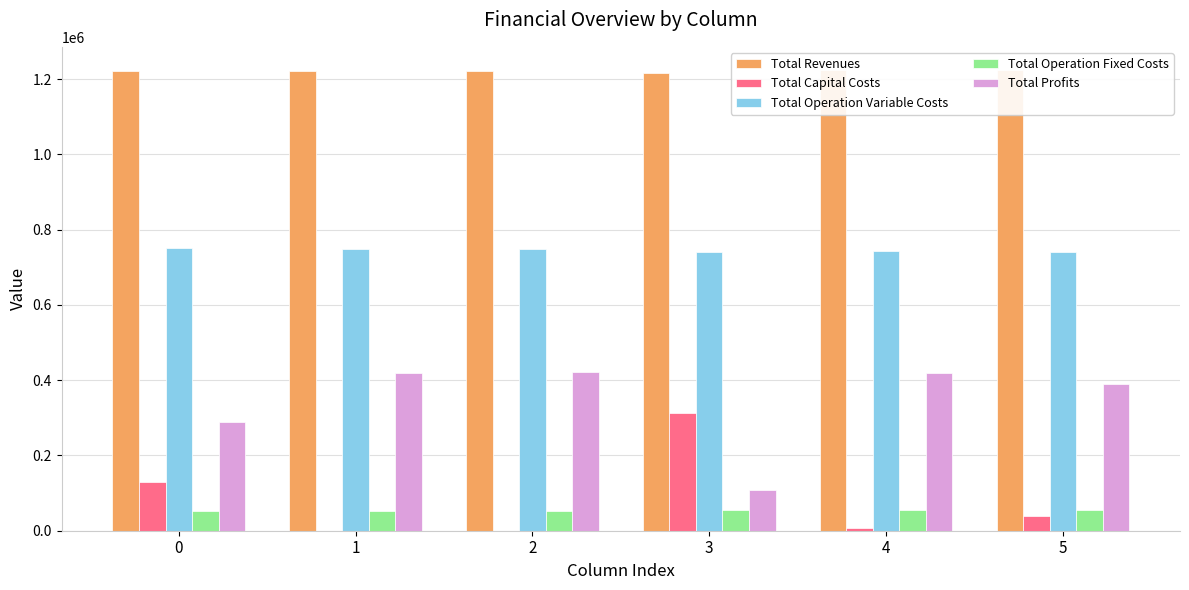

What is the value of the Total Operation Fixed Costs bar at the 6th from the left?

54713.2